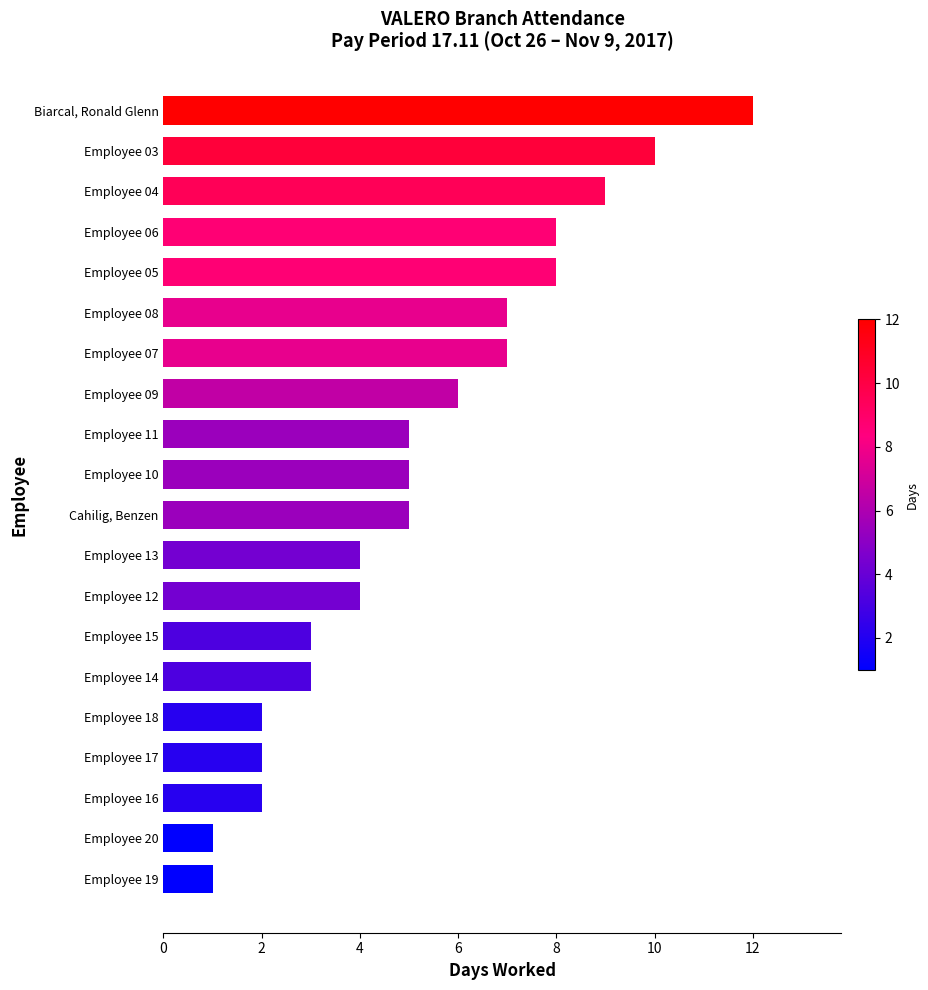

Reading bottom to top, extract all data points from this chart.

Employee 19=1	Employee 20=1	Employee 16=2	Employee 17=2	Employee 18=2	Employee 14=3	Employee 15=3	Employee 12=4	Employee 13=4	Cahilig, Benzen=5	Employee 10=5	Employee 11=5	Employee 09=6	Employee 07=7	Employee 08=7	Employee 05=8	Employee 06=8	Employee 04=9	Employee 03=10	Biarcal, Ronald Glenn=12